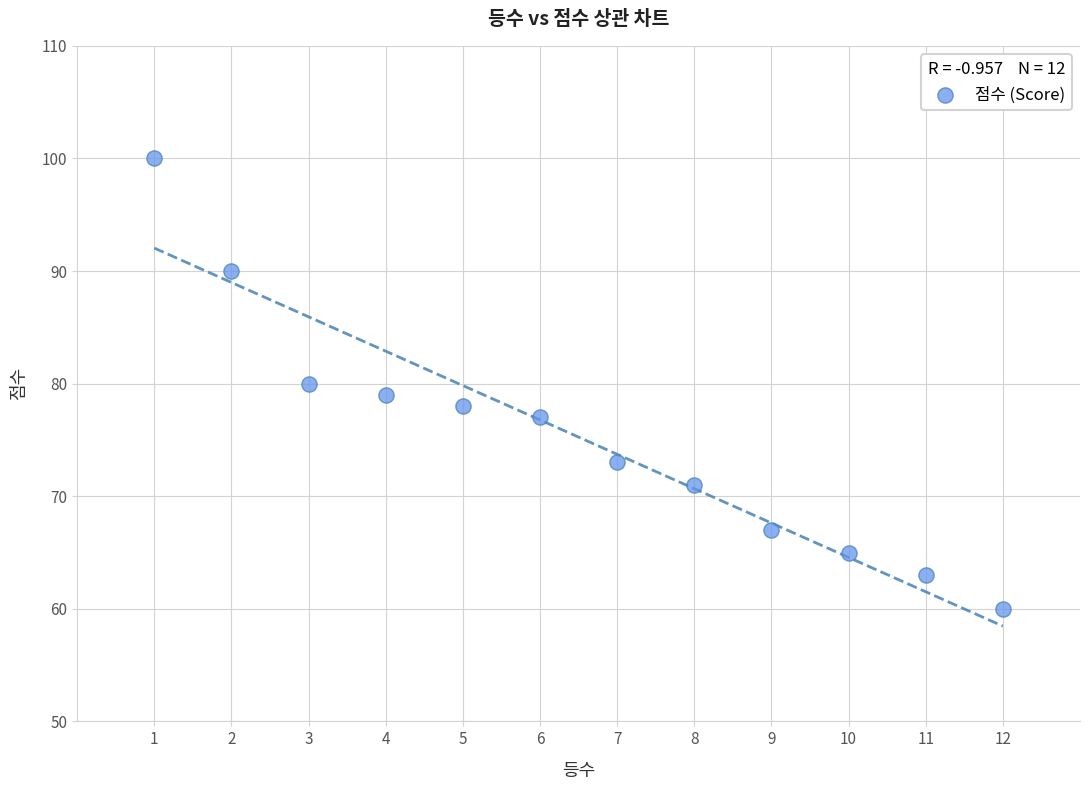

What is the average X value?

6